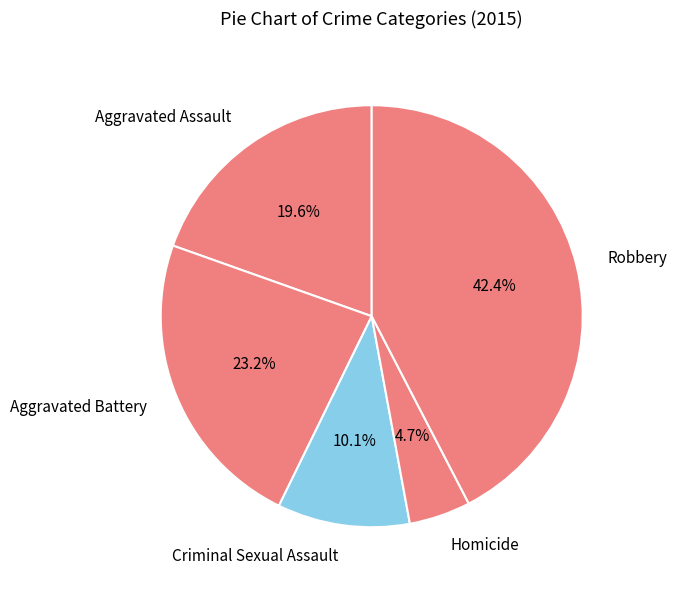

Rank the categories by value from highest to lowest.

Robbery, Aggravated Battery, Aggravated Assault, Criminal Sexual Assault, Homicide